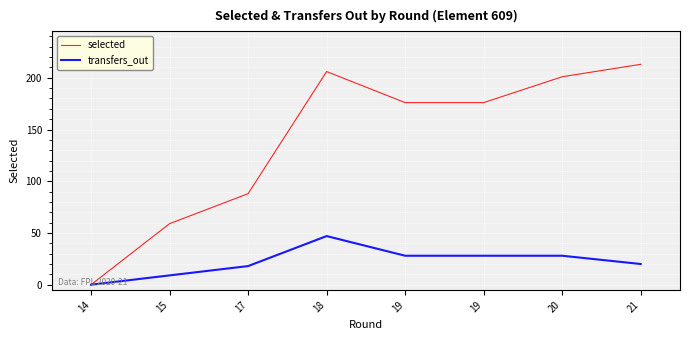

How many lines are shown in the chart?

2